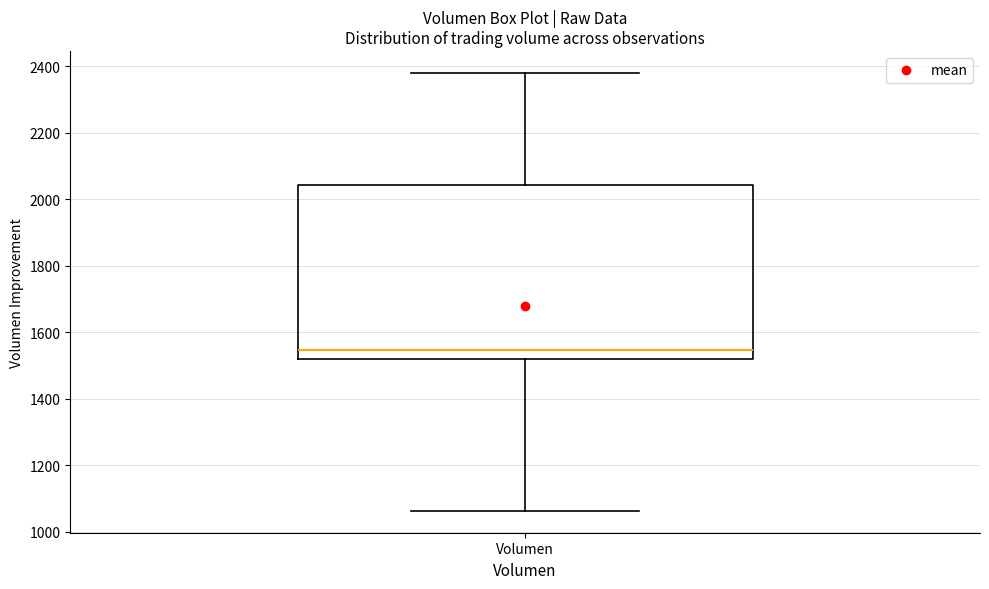

Where is the upper edge of the box for Volumen on the y-axis? The values are not printed on the chart, so give them approximately, as read against the axis.

2040